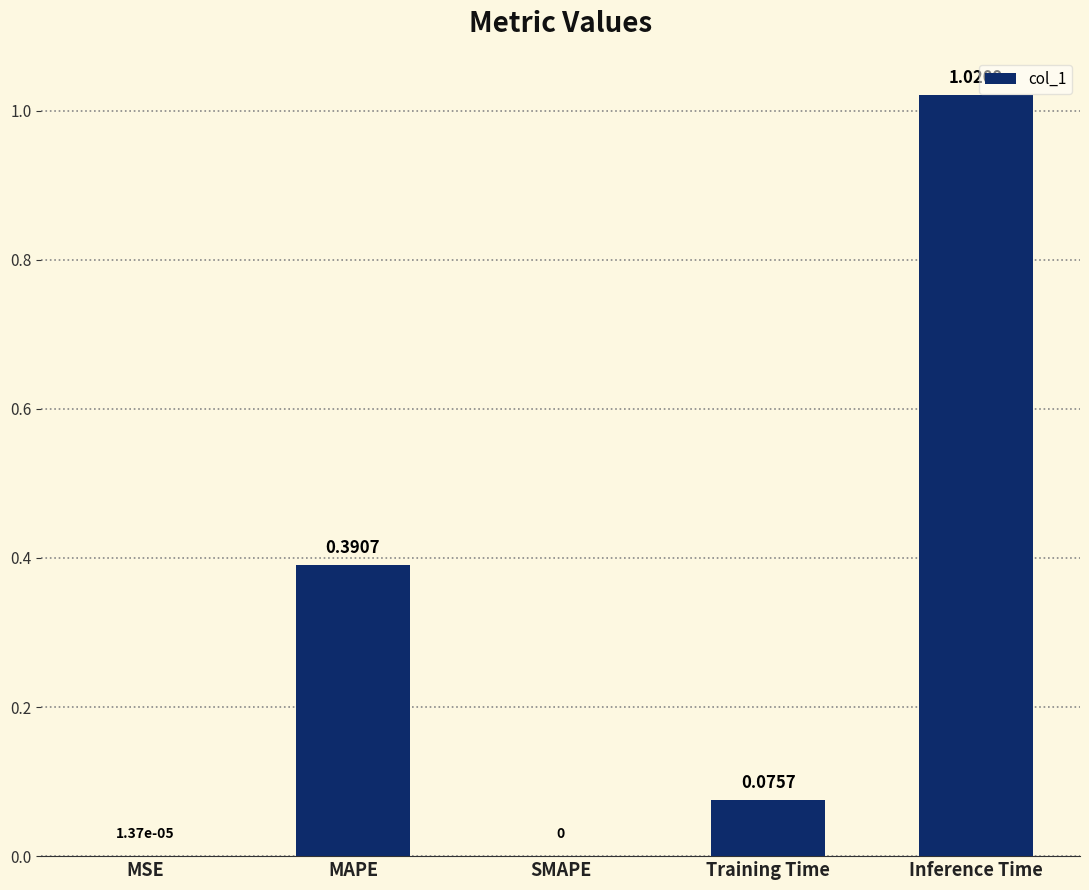

What is the change in value from MSE to MAPE?

+0.4